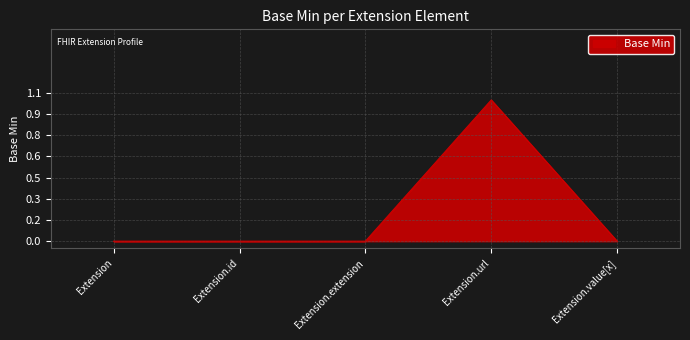

Is this an area chart (filled region under the line)?

Yes